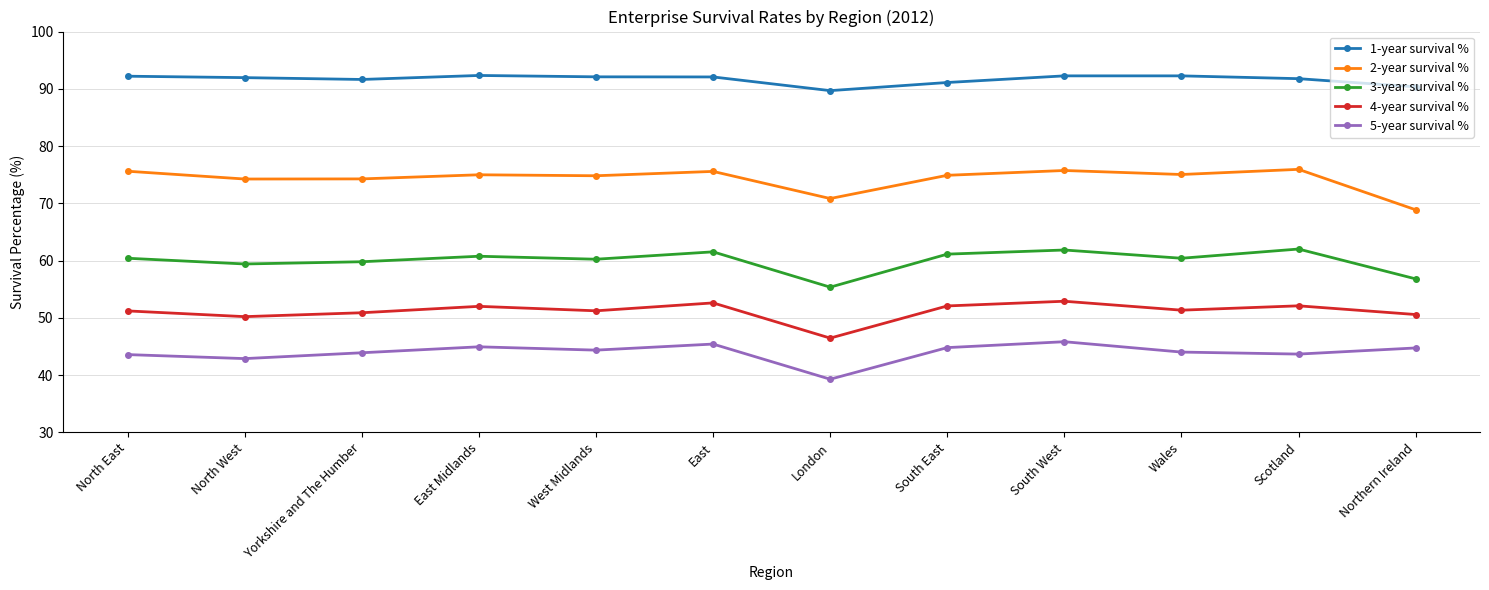

Which category has the lowest value across all series?

London